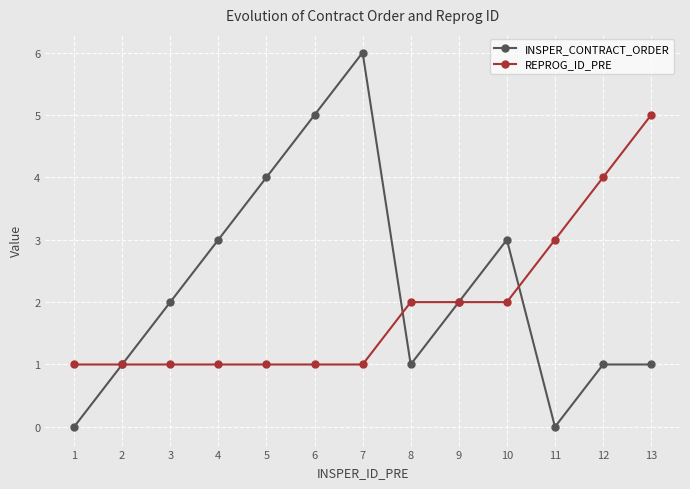

What is the total value across all series at 4?

4